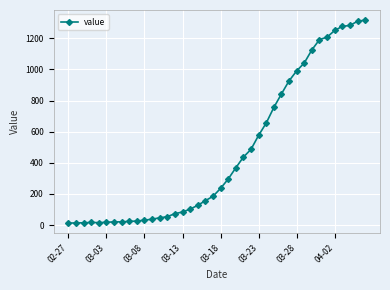

What is the sum of all values?

18666